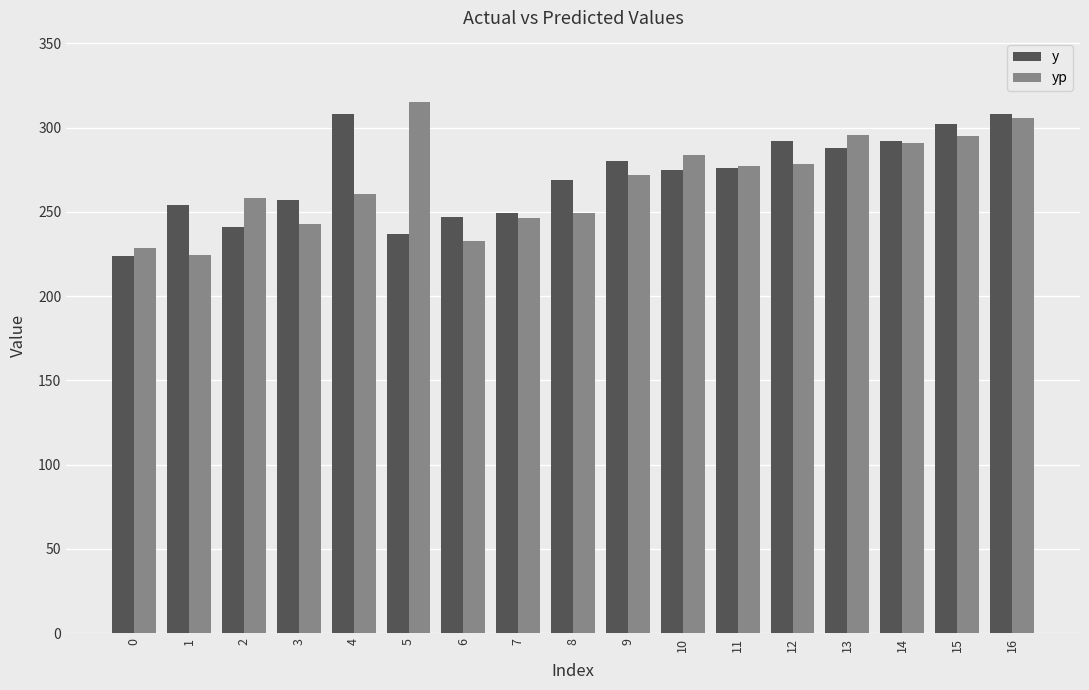

At which label is yp closest to 269?

9